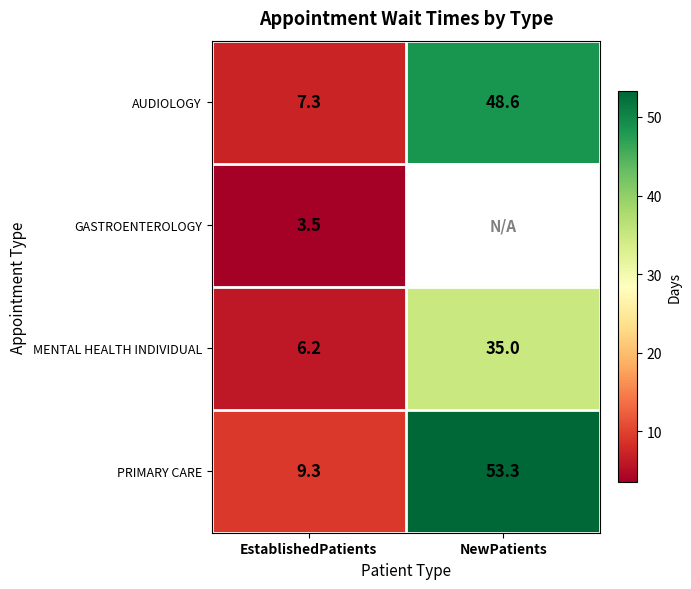

Is the value of MENTAL HEALTH INDIVIDUAL at EstablishedPatients greater than the value of GASTROENTEROLOGY at EstablishedPatients?

Yes